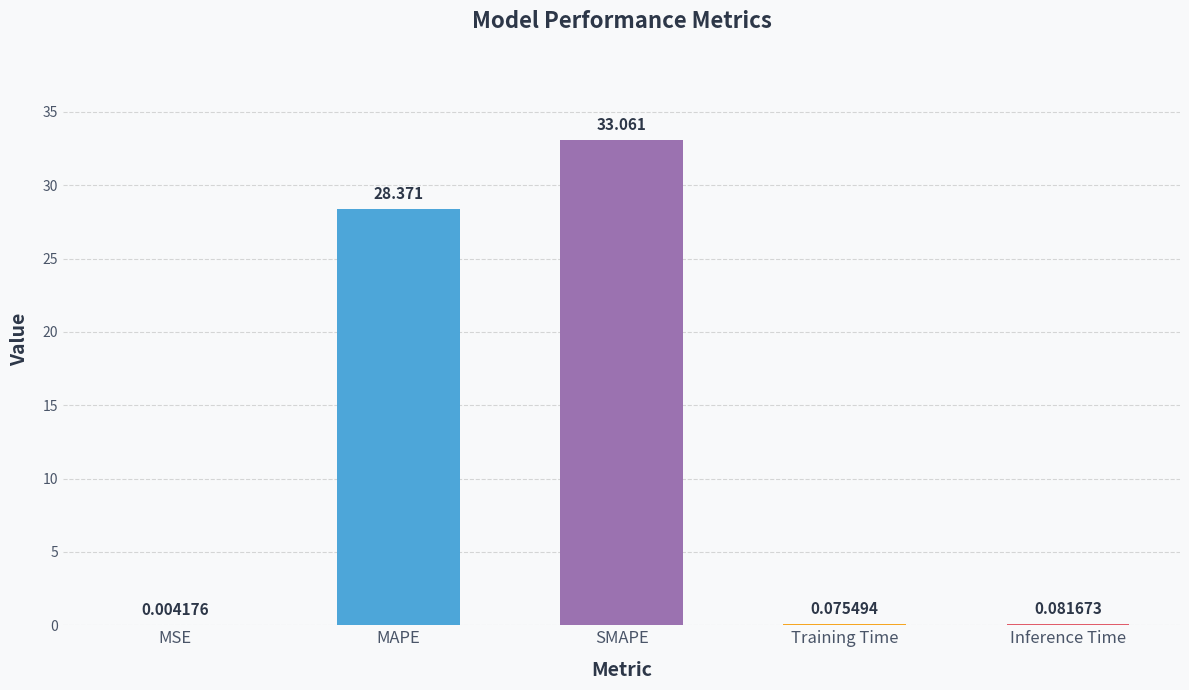

Which has a higher value, MAPE or Inference Time?

MAPE